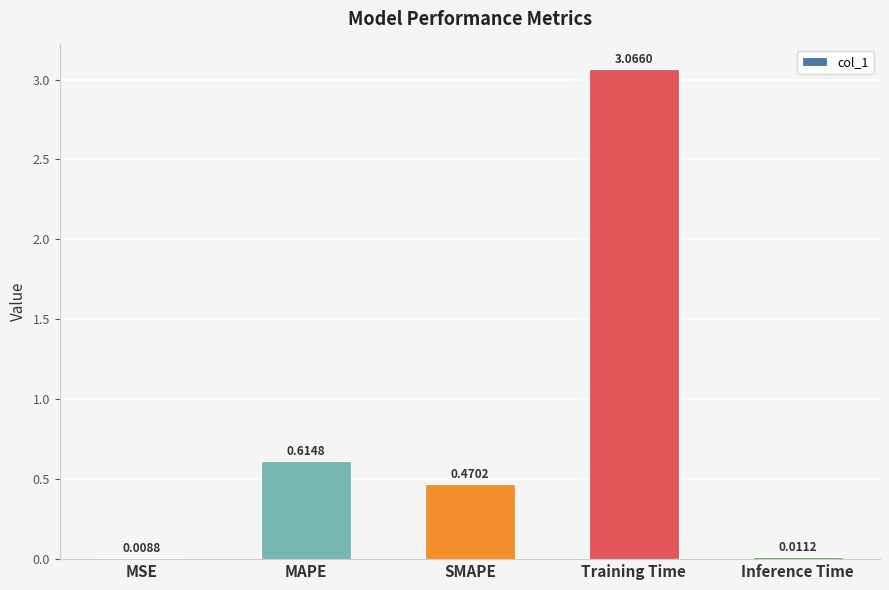

Are the bars grouped side by side (vs. stacked)?

No